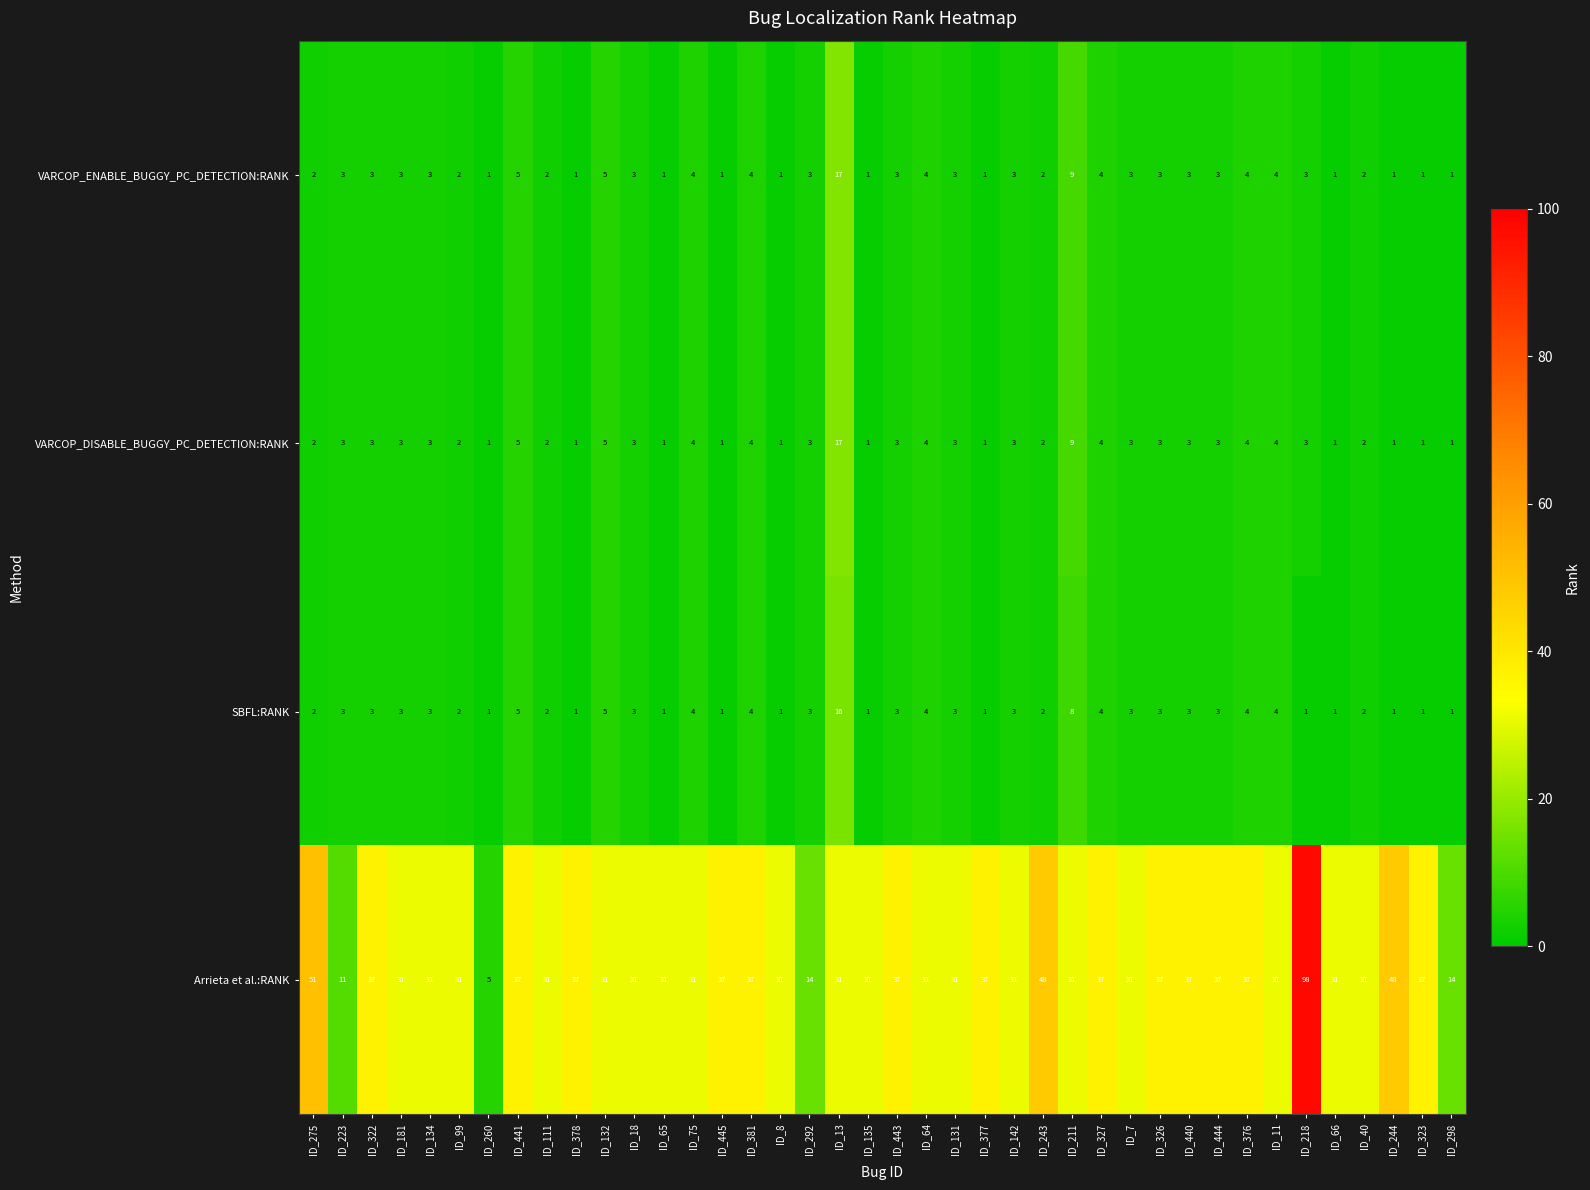

Count the number of categories in the chart.

40